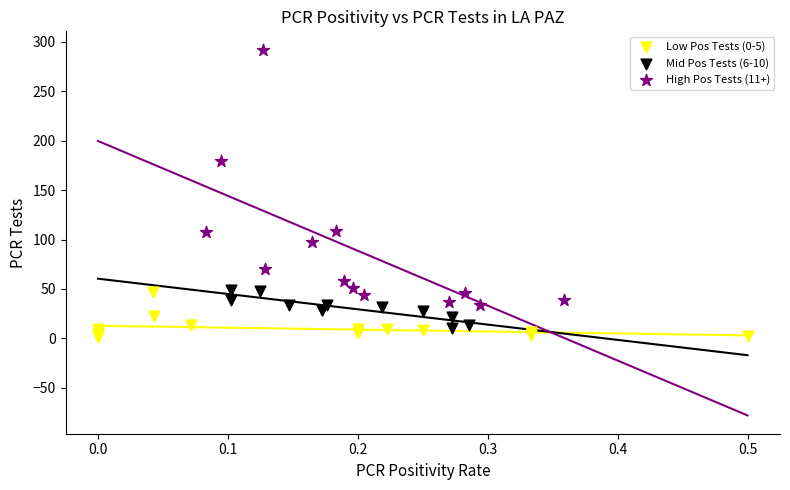

Which series has the largest Y range (max minus min)?

High Pos Tests (11+)